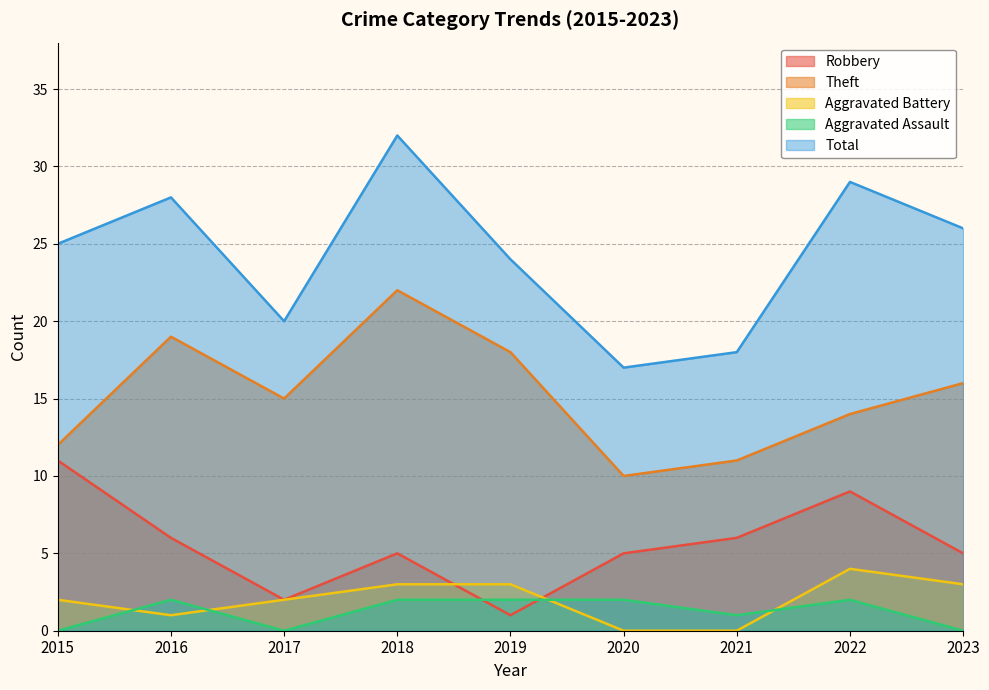

The Aggravated Assault series shows 0 at 2015. True or false?

True